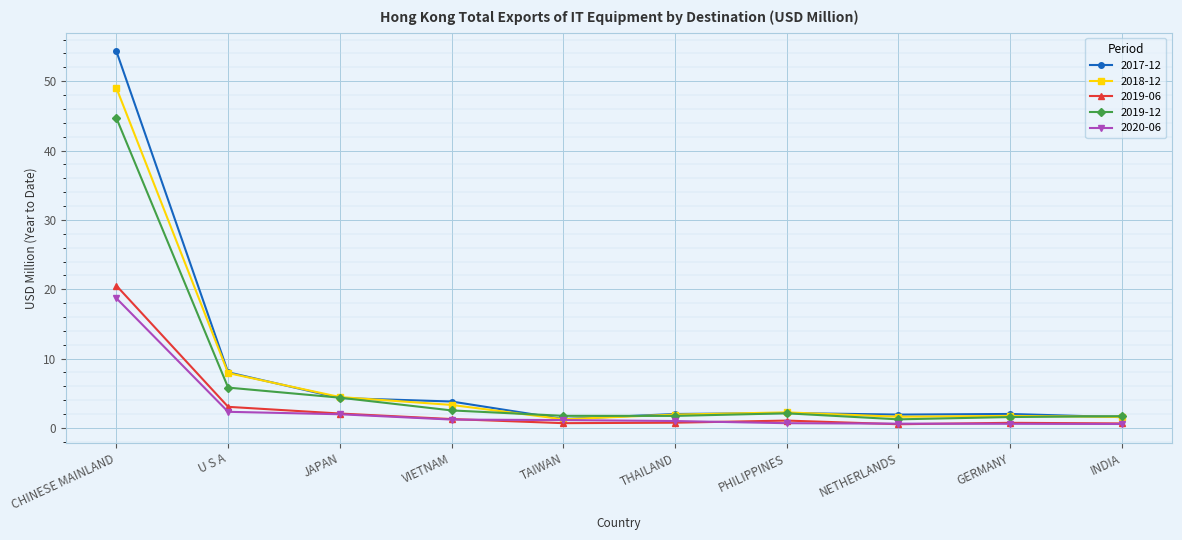

The 2019-12 series shows 1.2 at NETHERLANDS. True or false?

True